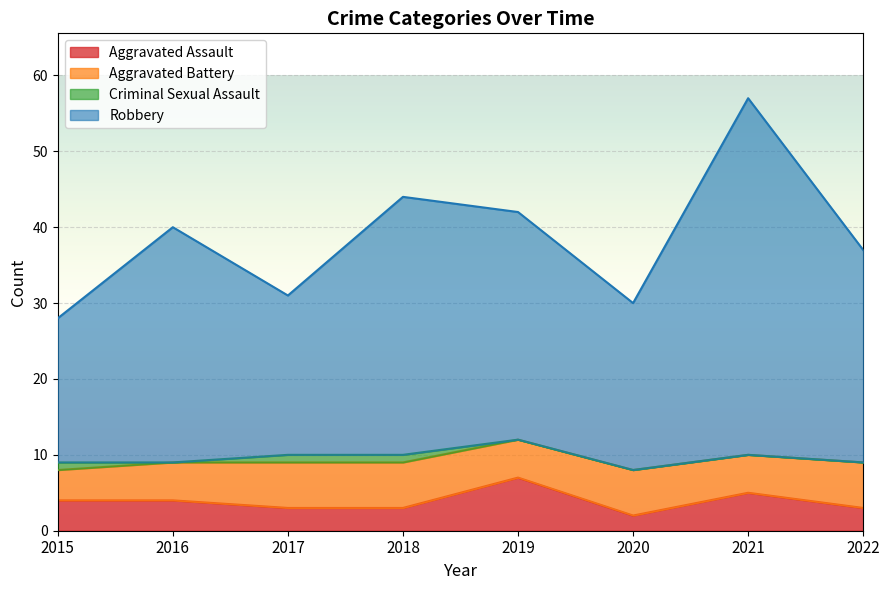

Which category has the highest value in the Robbery series?

2021